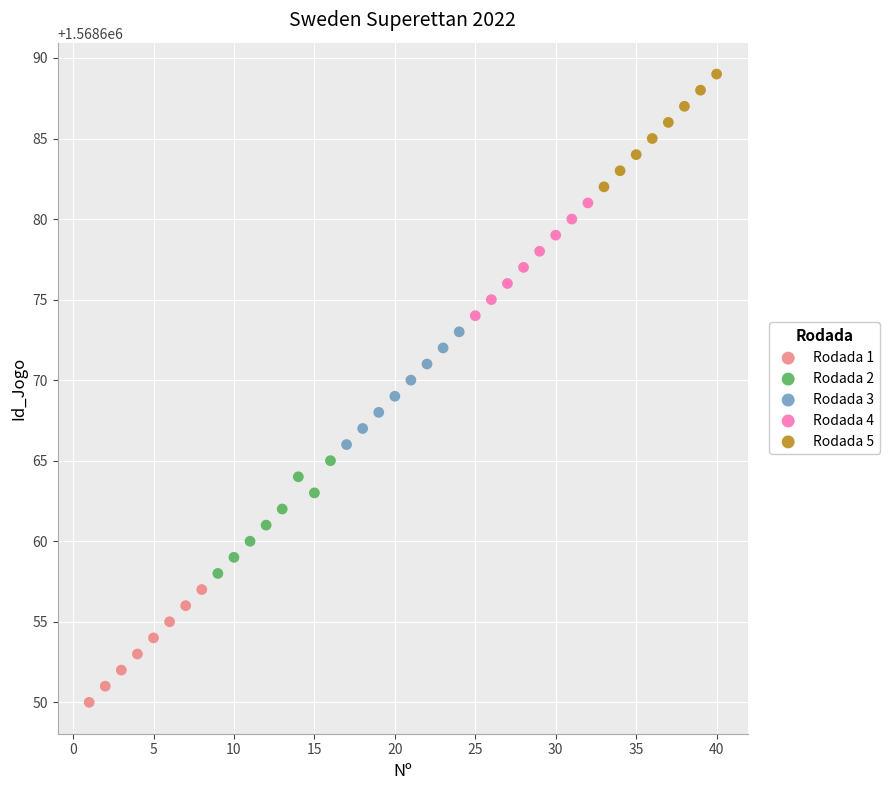

Which series contains the highest Y value?

Rodada 5